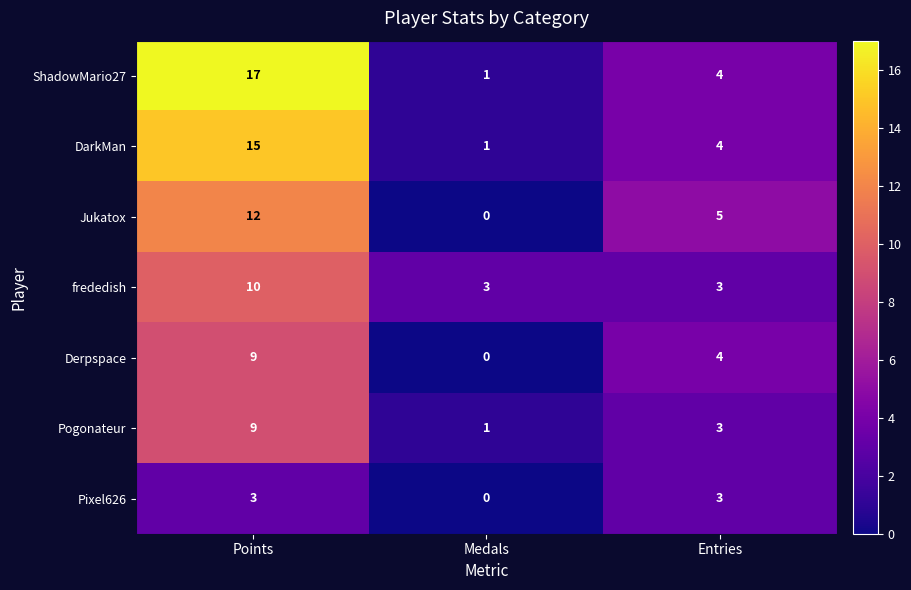

Reading left to right, extract all data points from this chart.

ShadowMario27: Points=17	Medals=1	Entries=4
DarkMan: Points=15	Medals=1	Entries=4
Jukatox: Points=12	Medals=0	Entries=5
frededish: Points=10	Medals=3	Entries=3
Derpspace: Points=9	Medals=0	Entries=4
Pogonateur: Points=9	Medals=1	Entries=3
Pixel626: Points=3	Medals=0	Entries=3